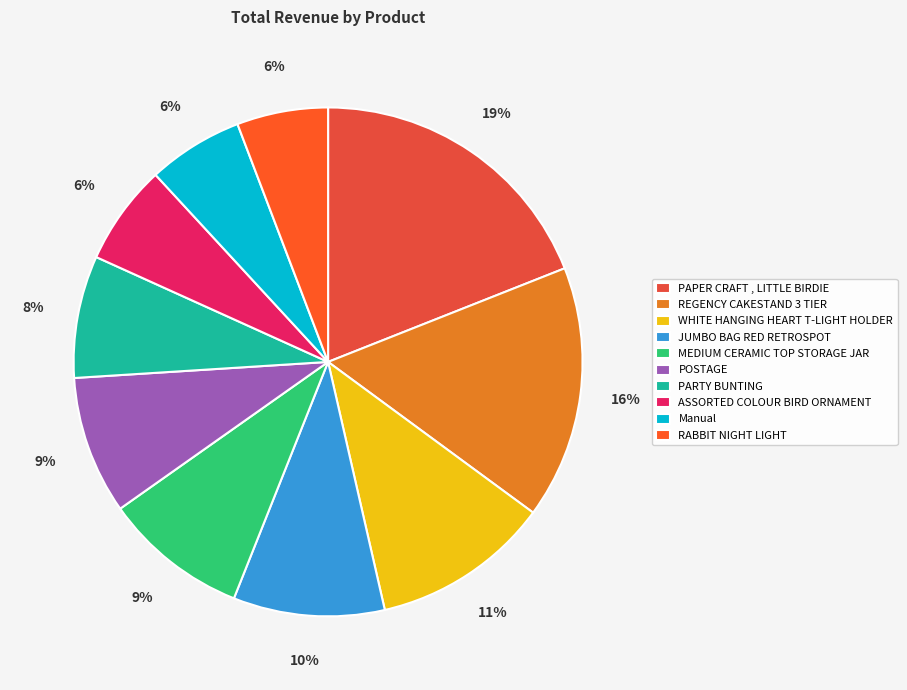

How many slices are in this pie chart?

10